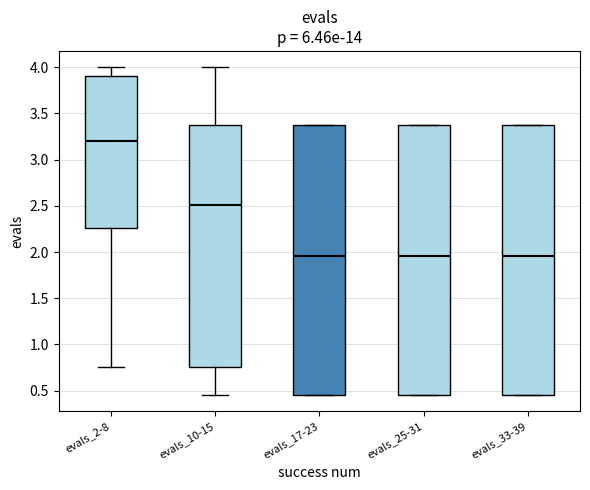

Reading left to right, read every box against the y-axis: the position of its median line, the range the box covers, and the ends of its whiskers. The values are not printed on the chart, so give them approximately, as read against the axis.

evals_2-8: median 3.20, box 2.25 to 3.90, whiskers 0.75 to 4.00
evals_10-15: median 2.50, box 0.75 to 3.40, whiskers 0.45 to 4.00
evals_17-23: median 1.95, box 0.45 to 3.40, whiskers 0.45 to 3.40
evals_25-31: median 1.95, box 0.45 to 3.40, whiskers 0.45 to 3.40
evals_33-39: median 1.95, box 0.45 to 3.40, whiskers 0.45 to 3.40